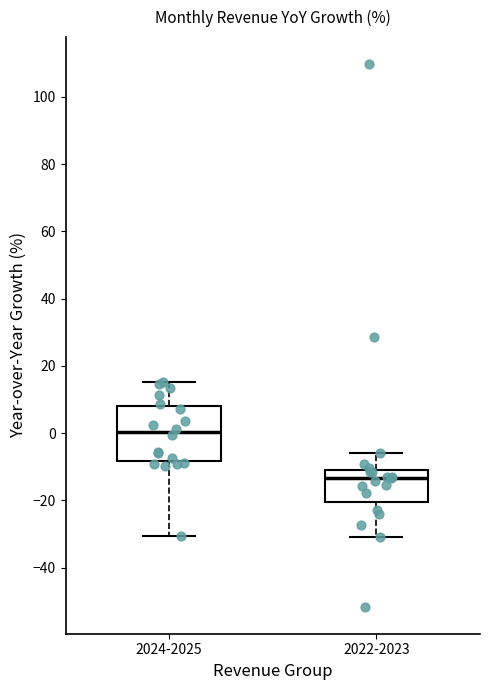

Reading left to right, read every box against the y-axis: the position of its median line, the range the box covers, and the ends of its whiskers. The values are not printed on the chart, so give them approximately, as read against the axis.

2024-2025: median 0, box -8 to 8, whiskers -30 to 16
2022-2023: median -14, box -20 to -10, whiskers -30 to -6